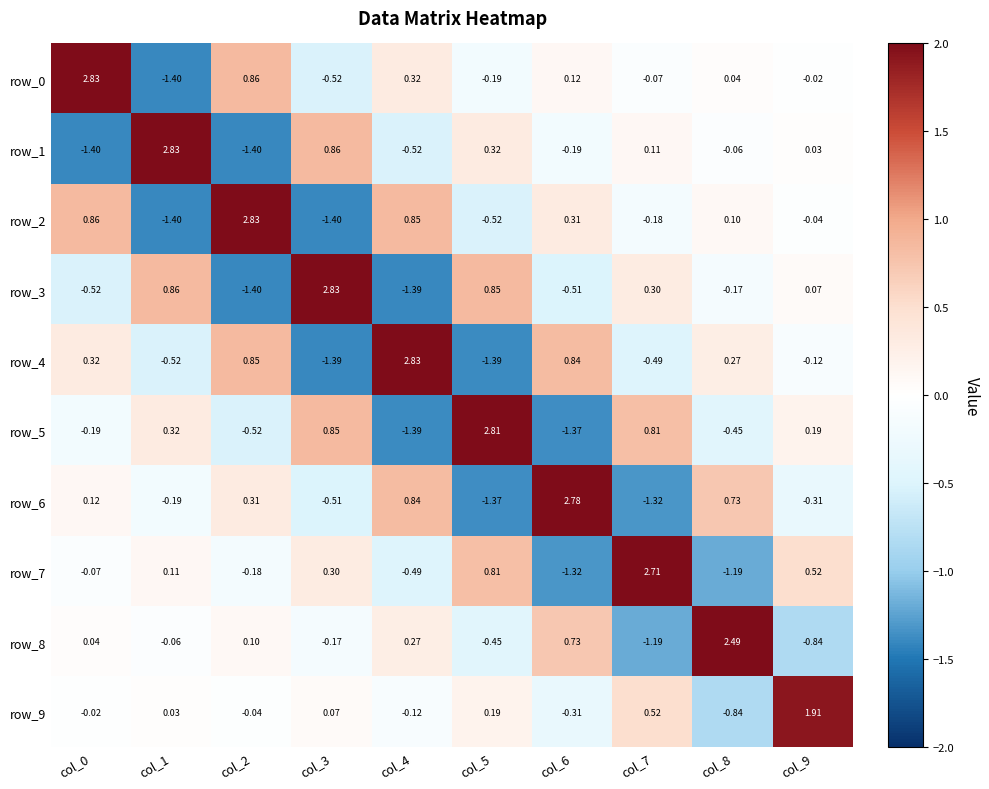

Is the value of row_2 at col_5 greater than the value of row_8 at col_2?

No